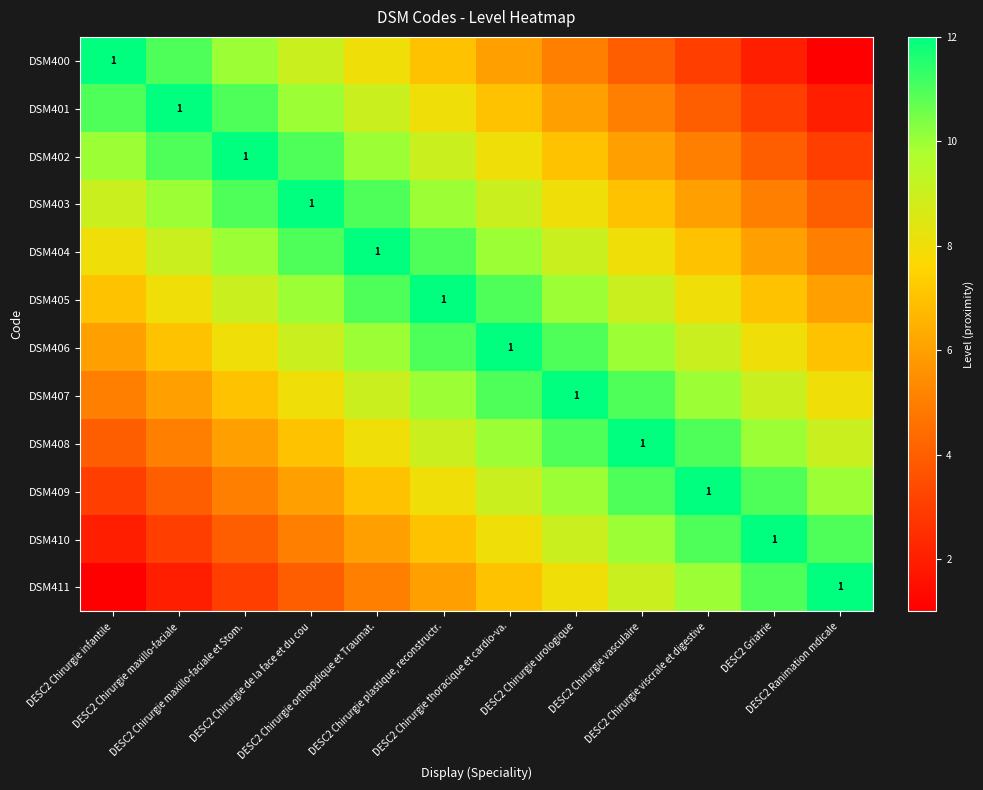

Which label corresponds to the smallest value in the chart?

DESC2 Ranimation mdicale